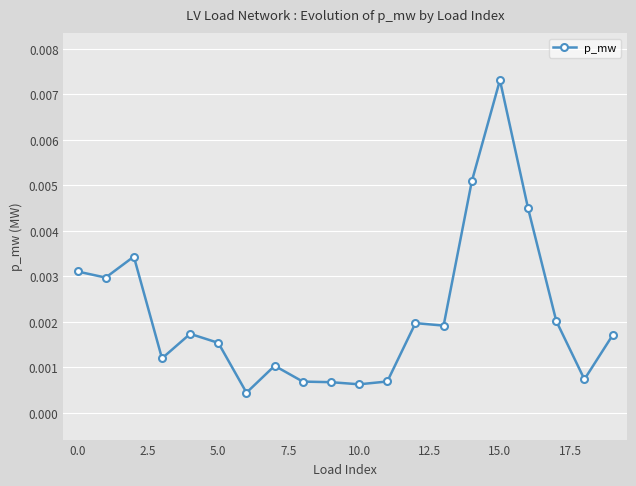

True or false: the data has more than 2 interior local peaks.

True